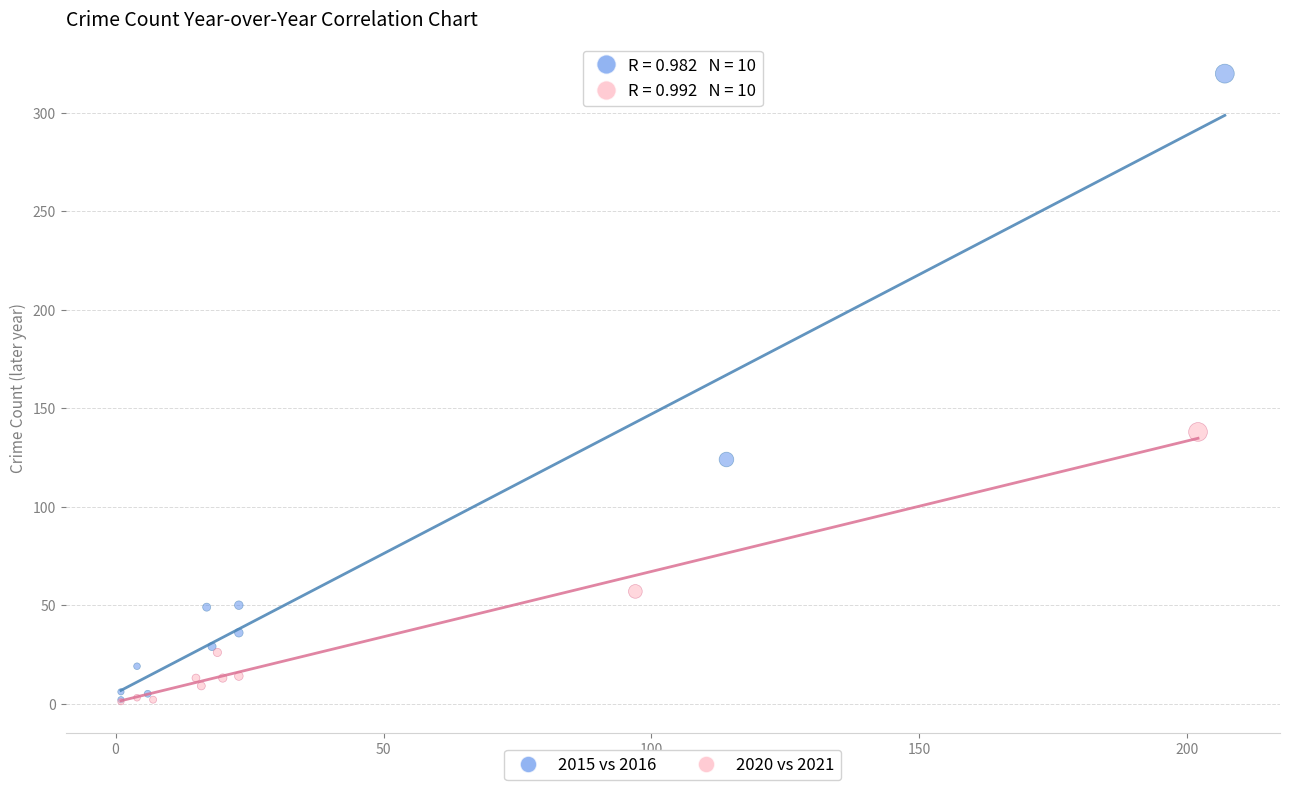

Which series has the largest Y range (max minus min)?

2015 vs 2016